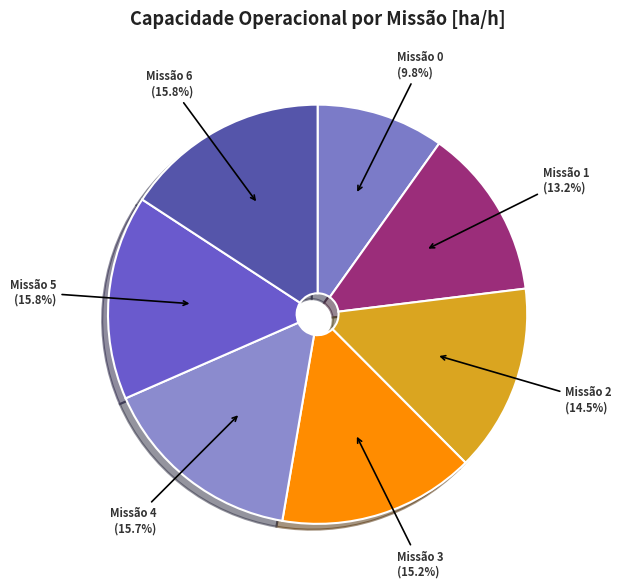

How many slices are in this pie chart?

7